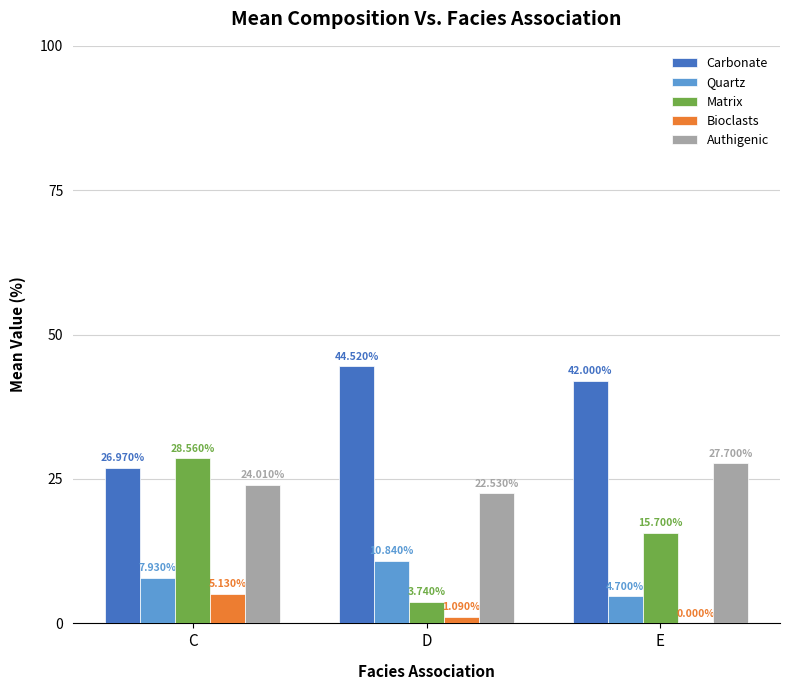

What is the spread (max minus min) of values at C?

23.4